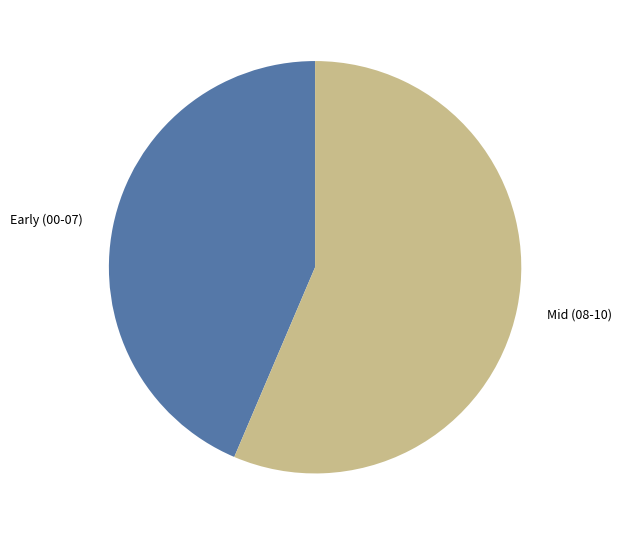

How many segments does this pie chart have?

2